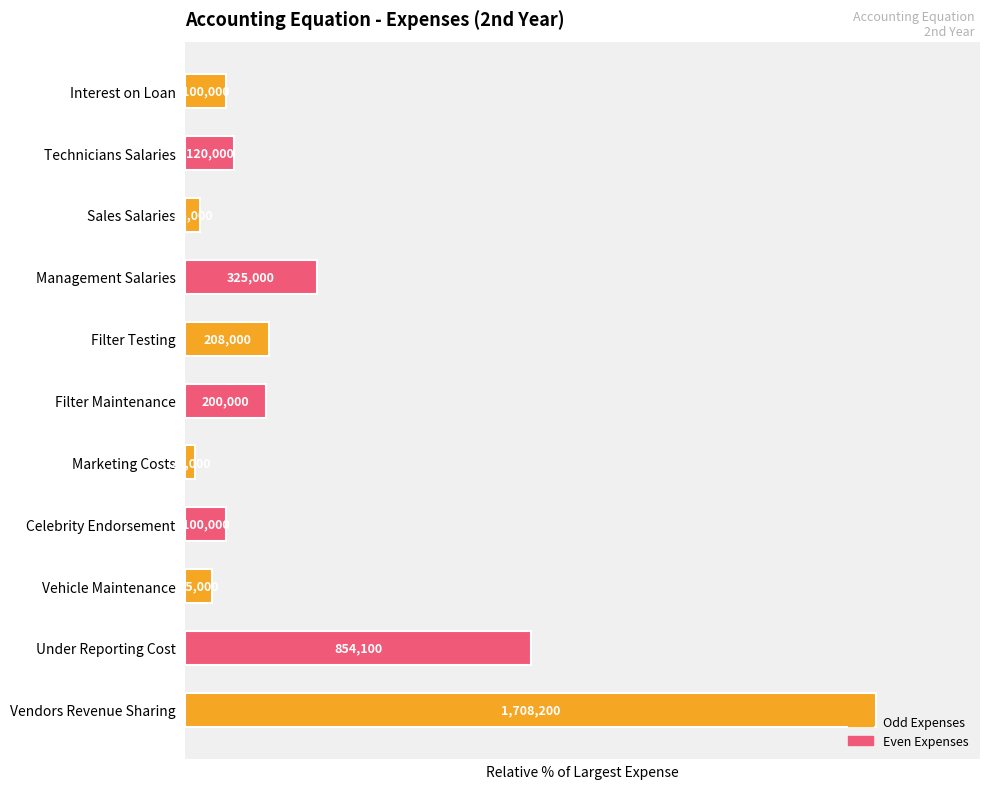

Rank the categories by value from lowest to highest.

Marketing Costs, Sales Salaries, Vehicle Maintenance, Interest on Loan, Celebrity Endorsement, Technicians Salaries, Filter Maintenance, Filter Testing, Management Salaries, Under Reporting Cost, Vendors Revenue Sharing